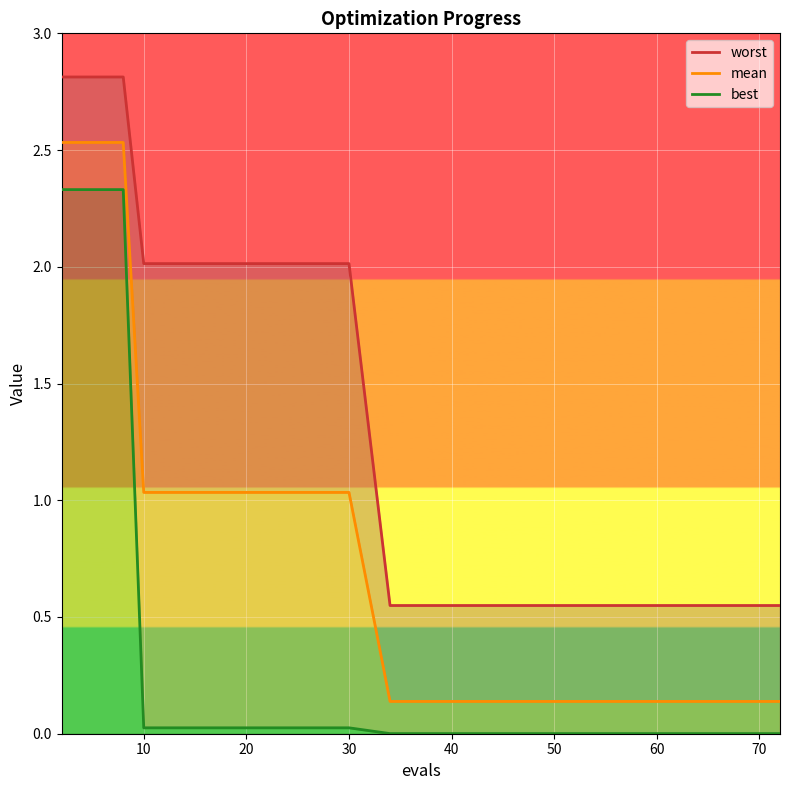

True or false: best has more than 2 interior local peaks.

False